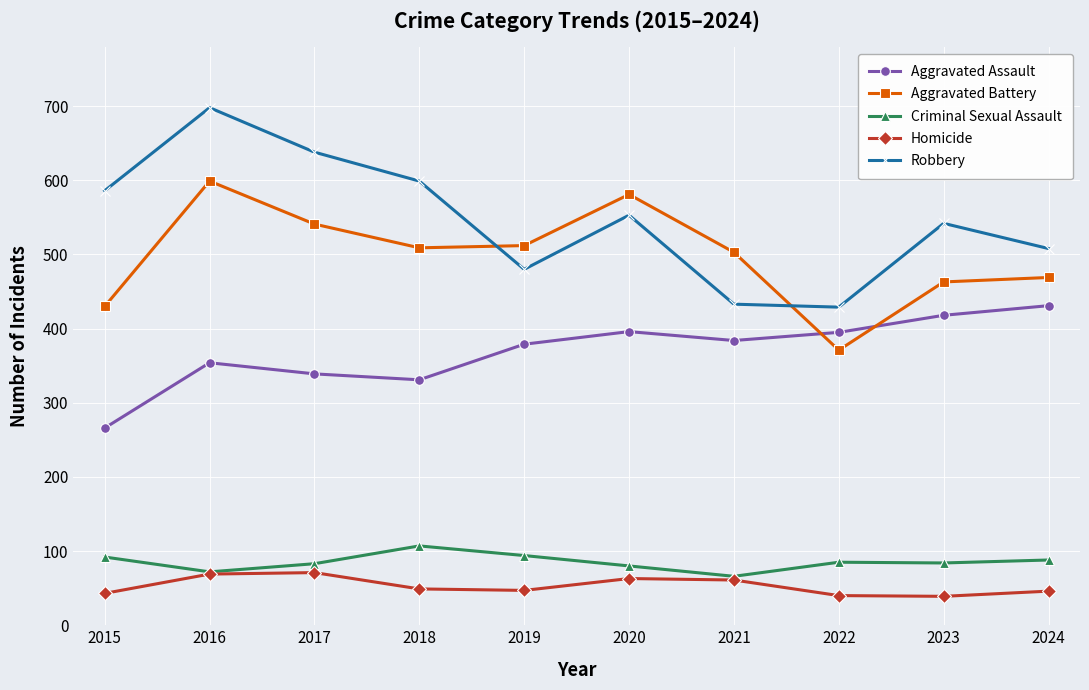

What is the value of the Criminal Sexual Assault point at the 1st from the left?

92